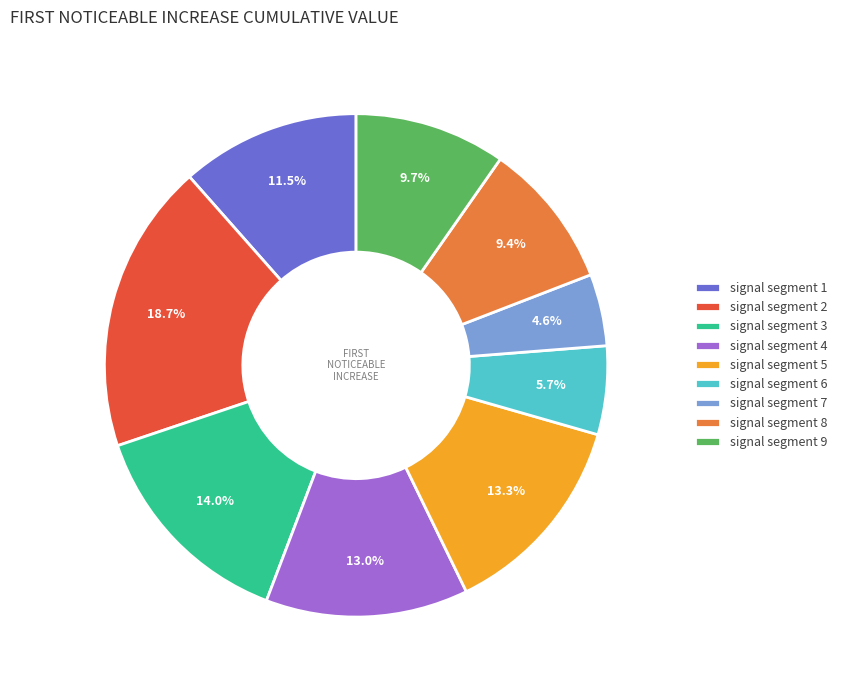

To the nearest percent, what is the difference between the largest and smallest slice percentages?

14%